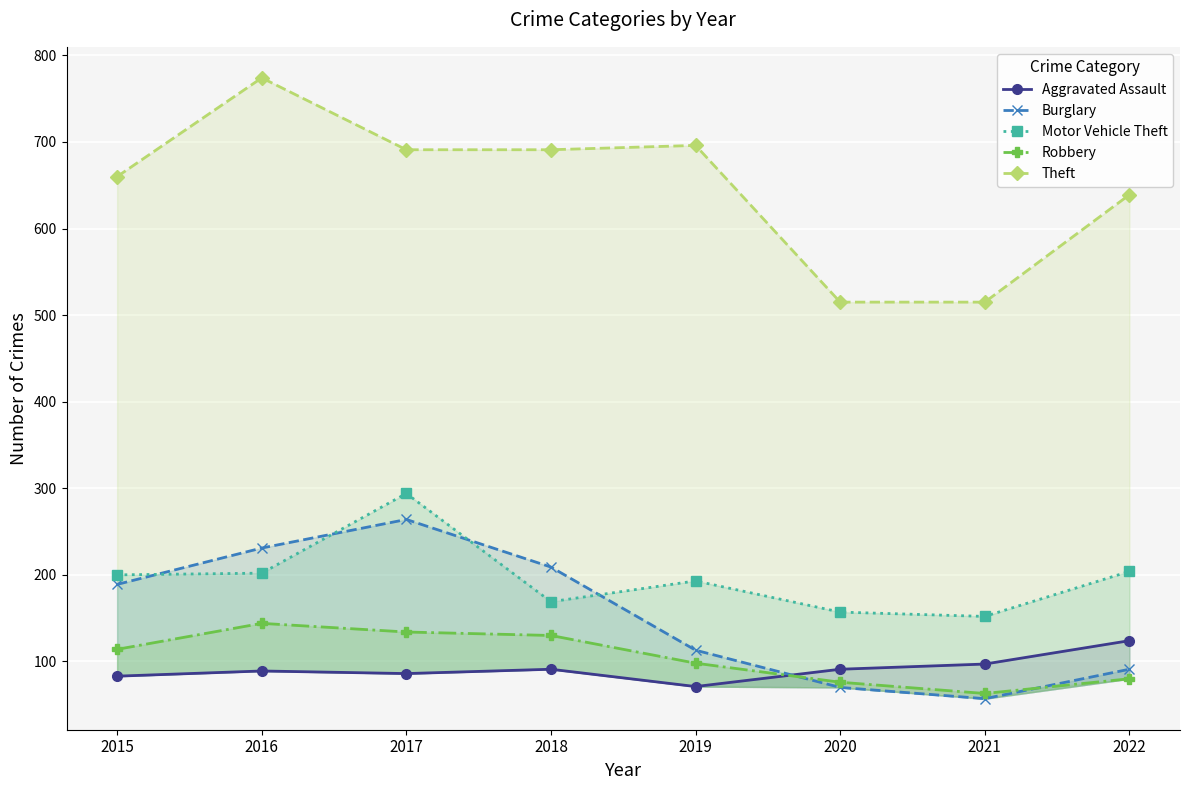

How many lines are shown in the chart?

5